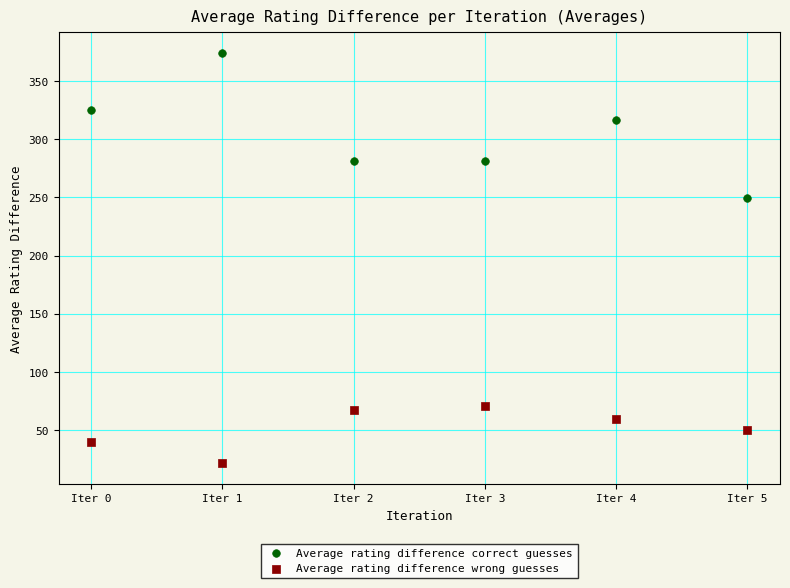

Which series contains the highest Y value?

Average rating difference correct guesses